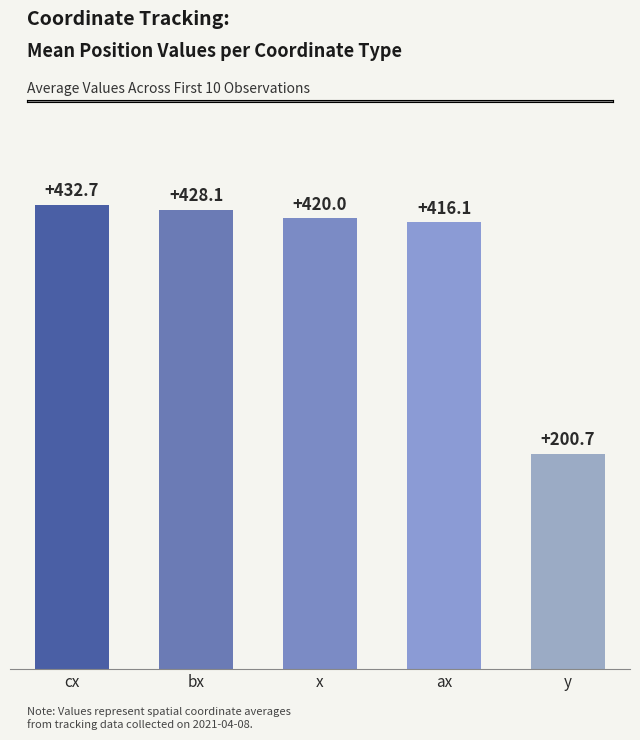

Does the chart contain any negative values?

No